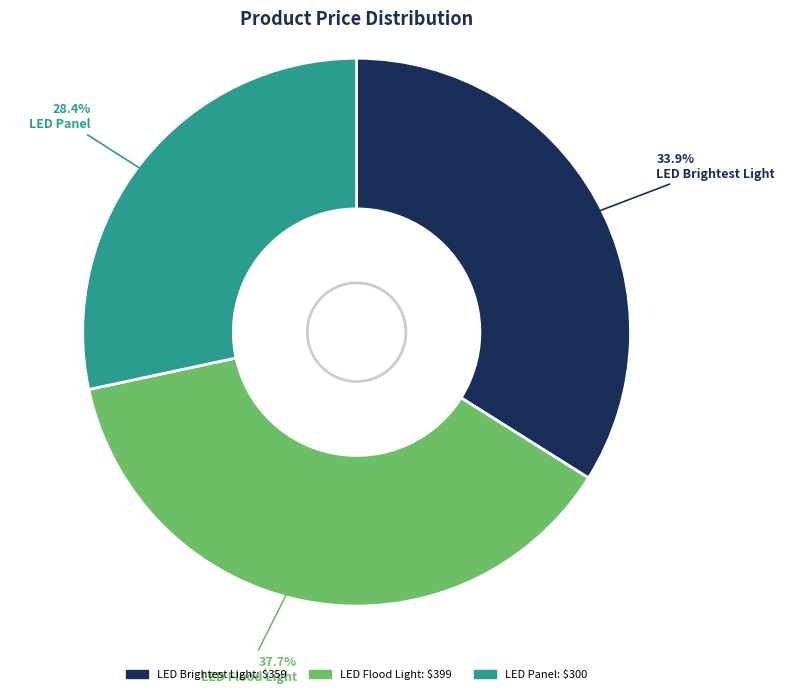

How many slices are in this pie chart?

3